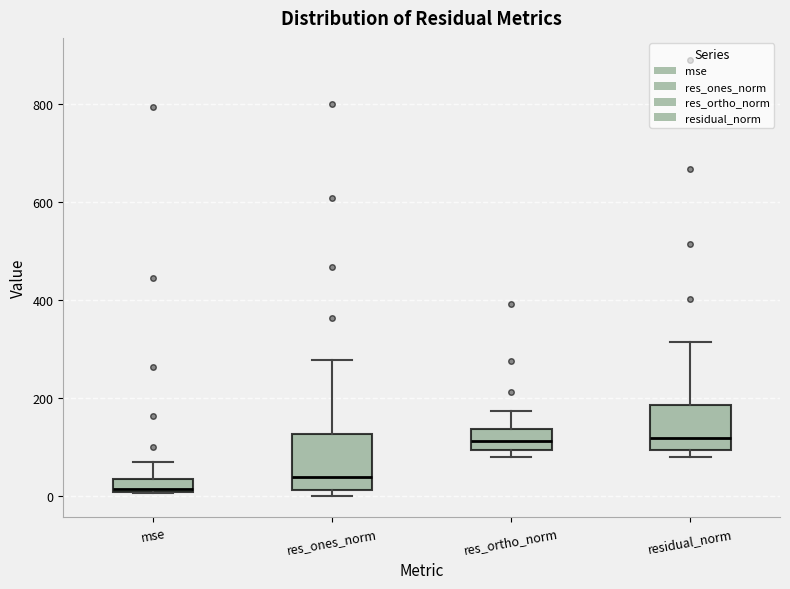

Where is the upper edge of the box for mse on the y-axis? The values are not printed on the chart, so give them approximately, as read against the axis.

40